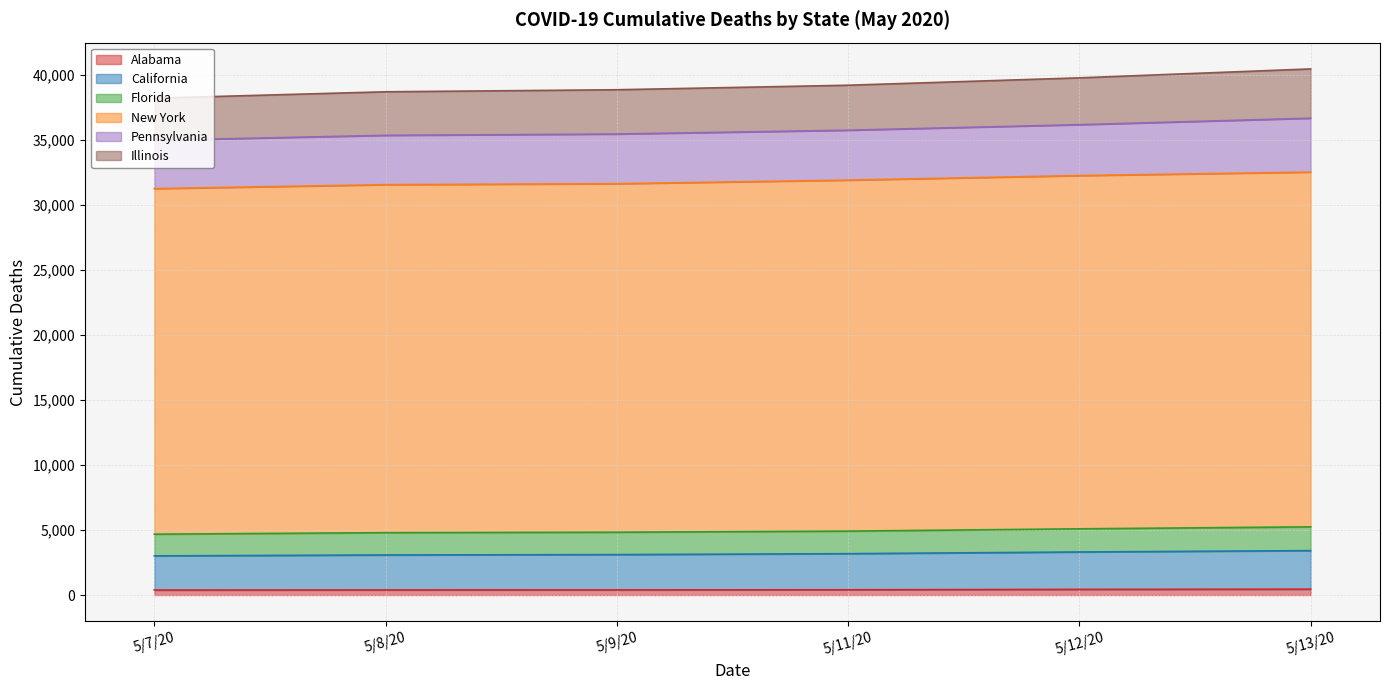

What are all the series names shown in the legend?

Alabama, California, Florida, New York, Pennsylvania, Illinois